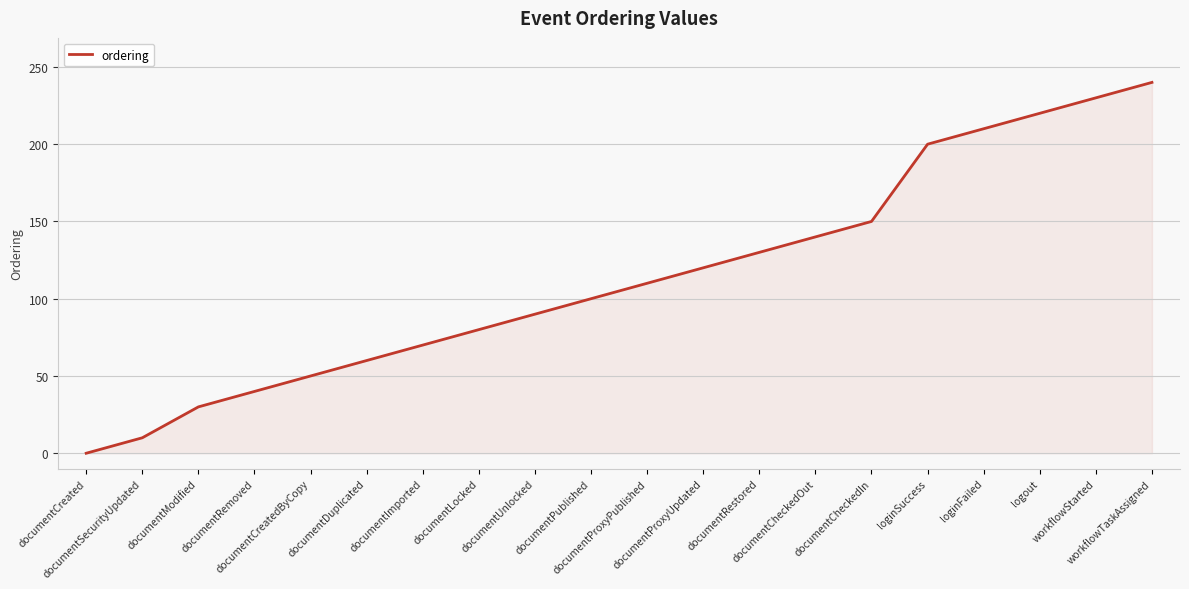

What is the difference between the maximum and minimum values?

240